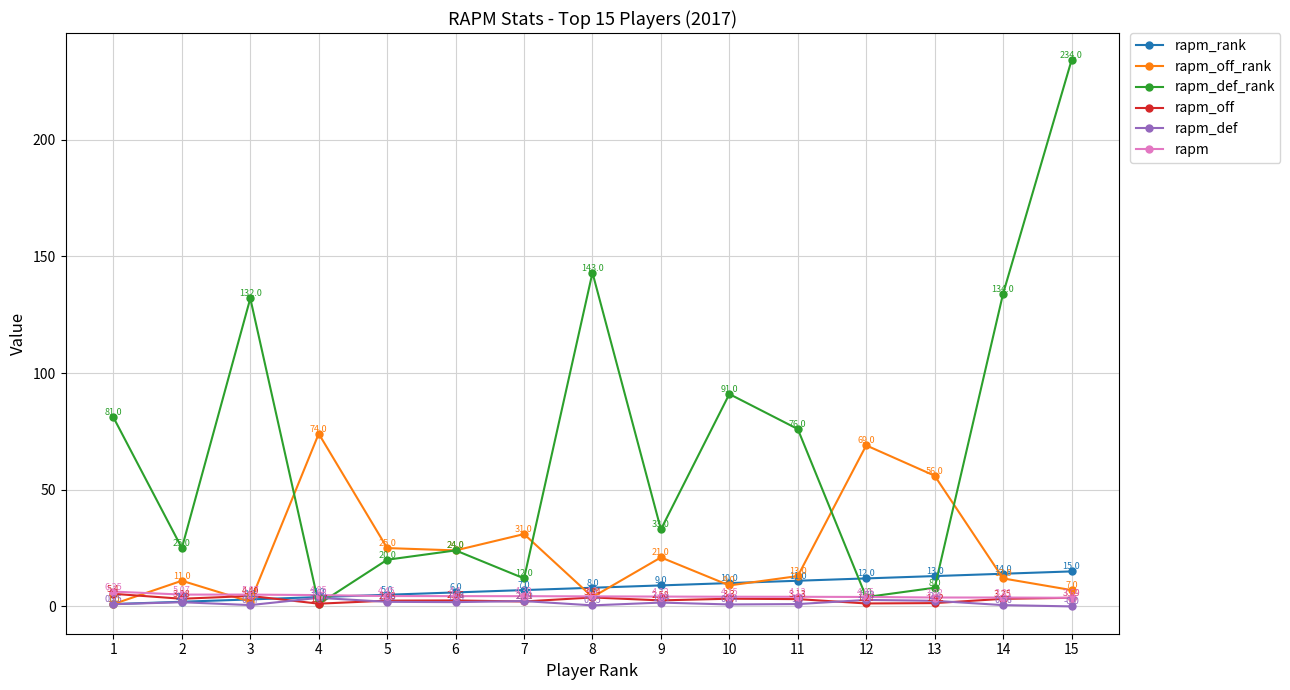

At 14, list the series in order from largest to smallest.

rapm_def_rank, rapm_rank, rapm_off_rank, rapm, rapm_off, rapm_def